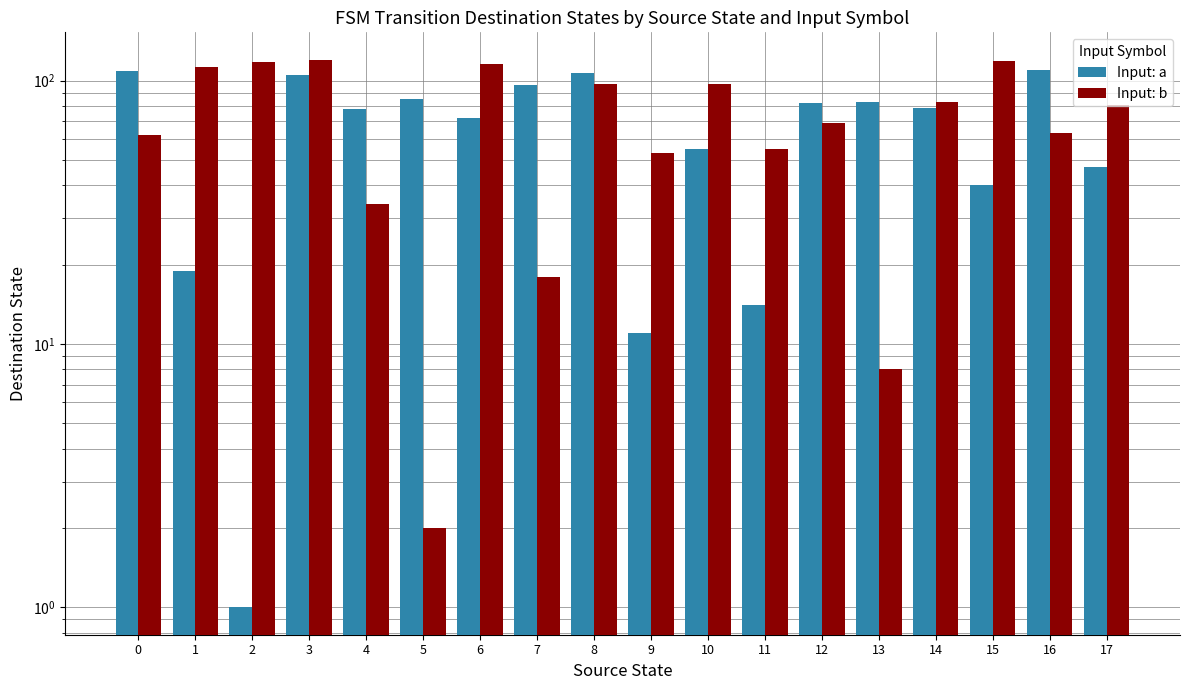

What is the value of the Input: a bar at the 7th from the left?

72